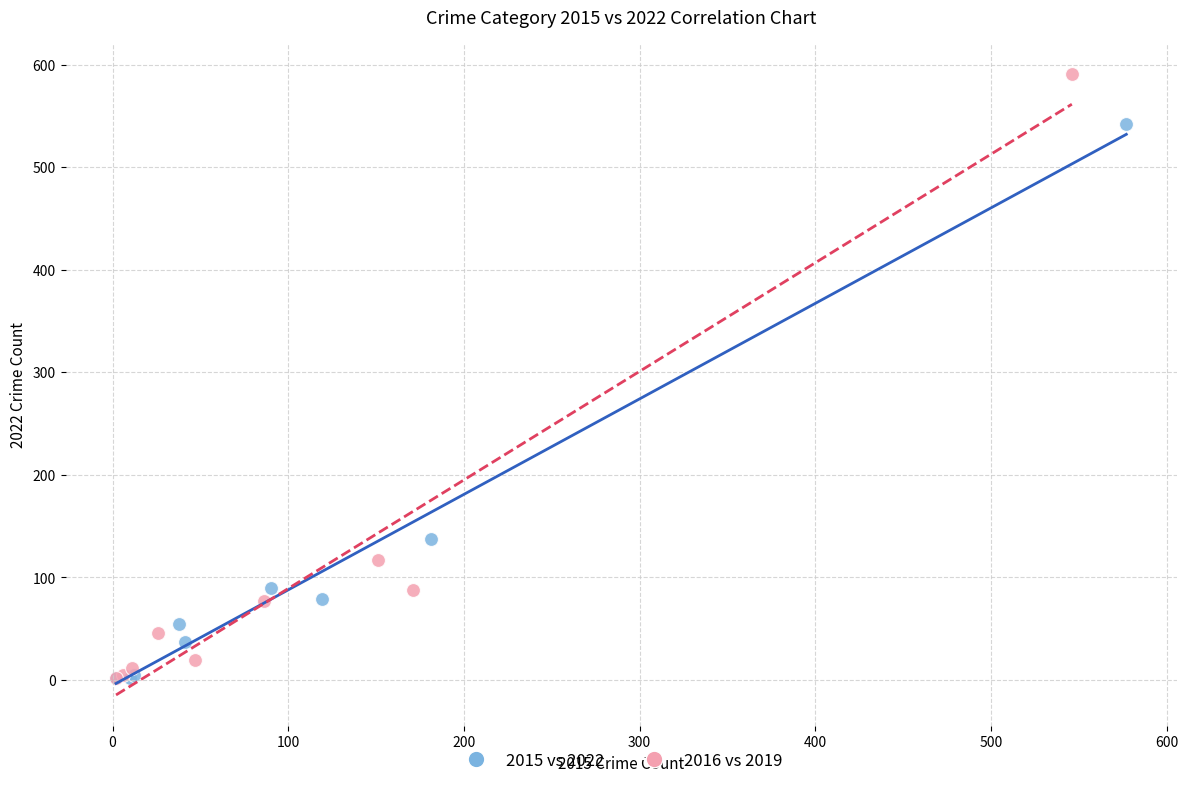

Which series has the largest Y range (max minus min)?

2016 vs 2019